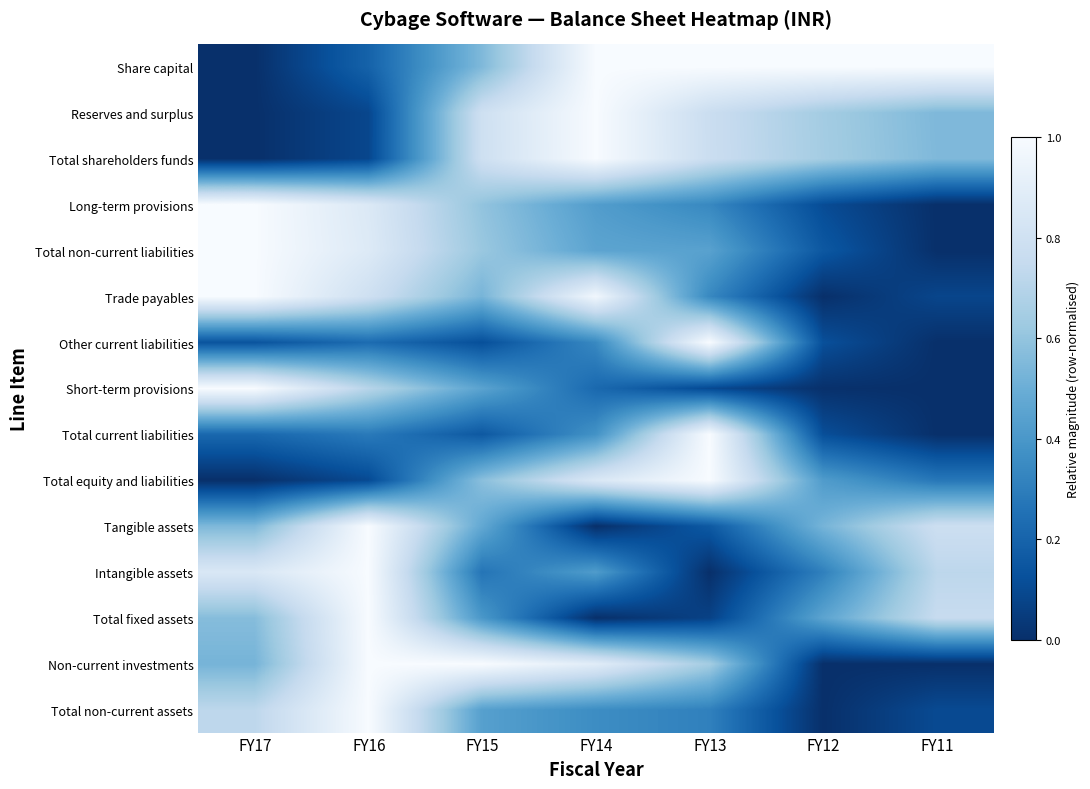

At FY15, list the series in order from smallest to largest.

Other current liabilities, Total current liabilities, Intangible assets, Total fixed assets, Total non-current assets, Short-term provisions, Tangible assets, Trade payables, Share capital, Total equity and liabilities, Long-term provisions, Total non-current liabilities, Total shareholders funds, Reserves and surplus, Non-current investments